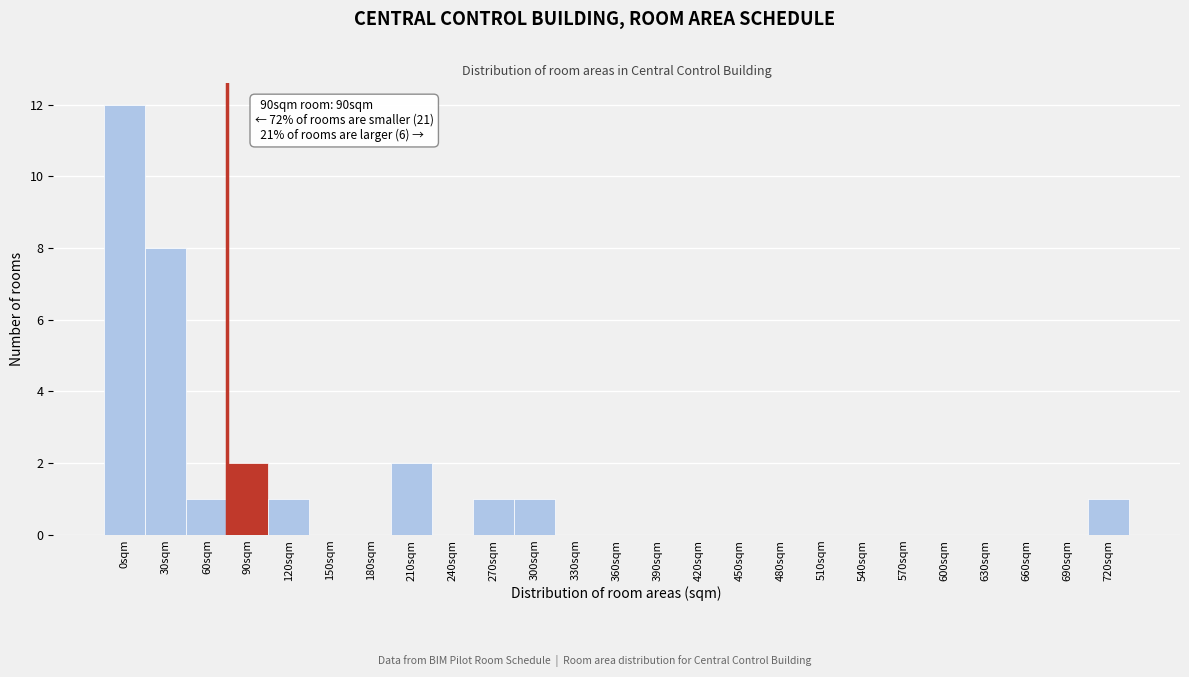

Reading left to right, extract all data points from this chart.

0sqm=12	30sqm=8	60sqm=1	90sqm=2	120sqm=1	150sqm=0	180sqm=0	210sqm=2	240sqm=0	270sqm=1	300sqm=1	330sqm=0	360sqm=0	390sqm=0	420sqm=0	450sqm=0	480sqm=0	510sqm=0	540sqm=0	570sqm=0	600sqm=0	630sqm=0	660sqm=0	690sqm=0	720sqm=1